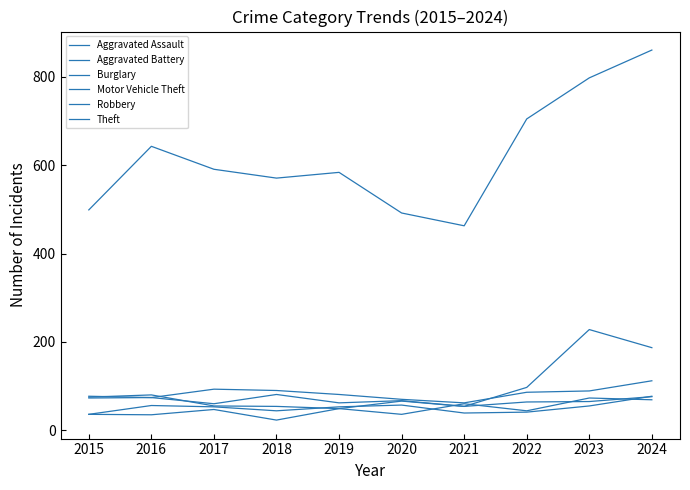

Does the chart have visible grid lines?

No